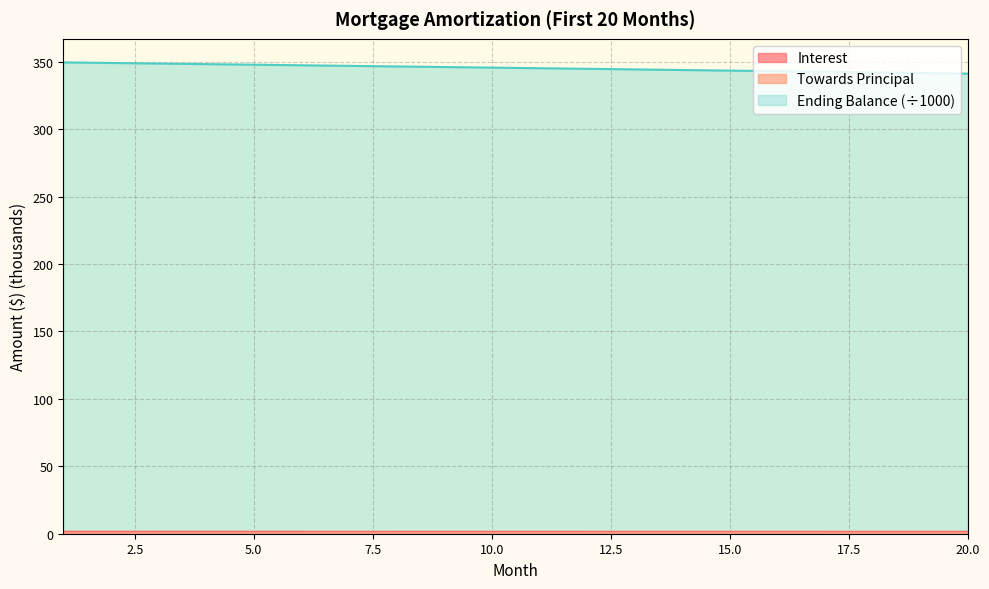

The Towards Principal series shows 0.4 at 12. True or false?

True